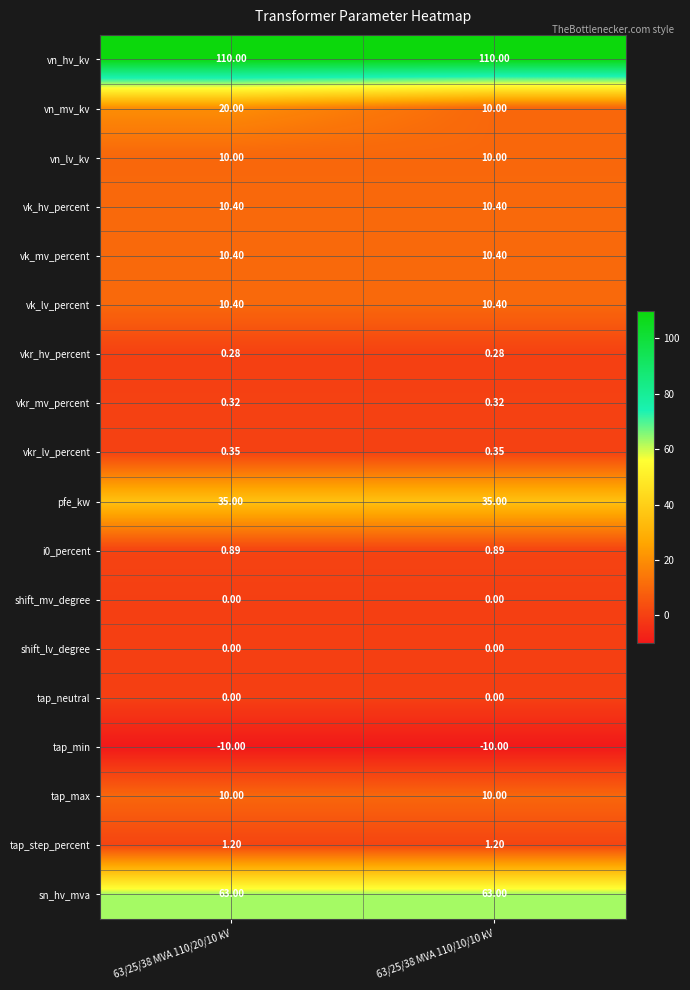

Which series has the largest range (max minus min)?

vn_mv_kv